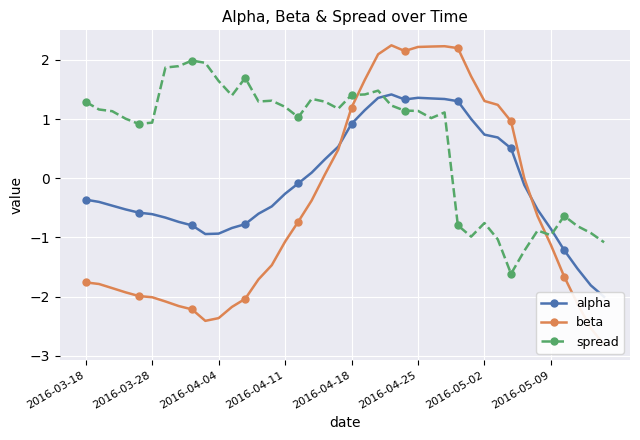

What position from the right is 23?

17